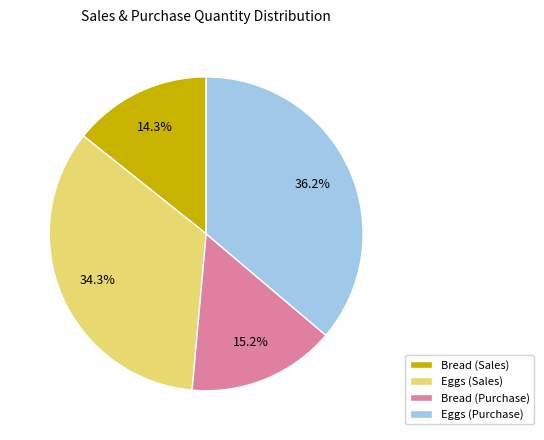

The Bread (Purchase) slice represents 15% of the pie. True or false?

True